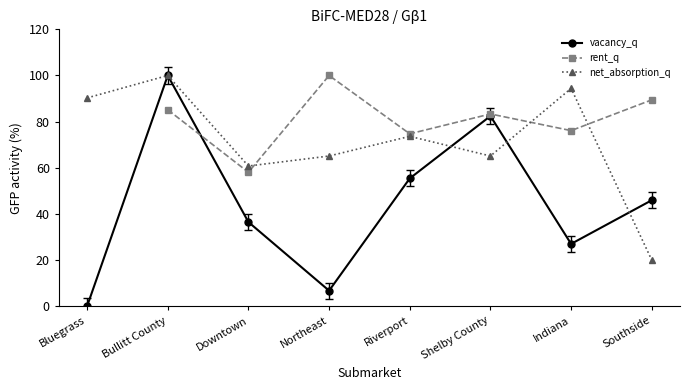

True or false: vacancy_q has a value of 10.2 at Indiana.

False